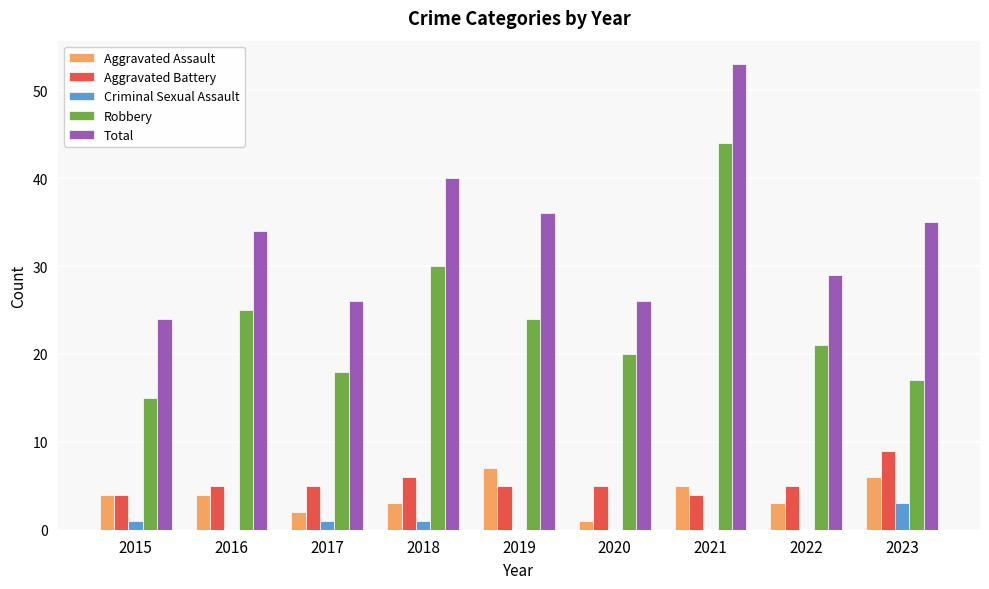

Reading left to right, list all the values displayed in this chart.

Aggravated Assault: 4	4	2	3	7	1	5	3	6
Aggravated Battery: 4	5	5	6	5	5	4	5	9
Criminal Sexual Assault: 1	0	1	1	0	0	0	0	3
Robbery: 15	25	18	30	24	20	44	21	17
Total: 24	34	26	40	36	26	53	29	35